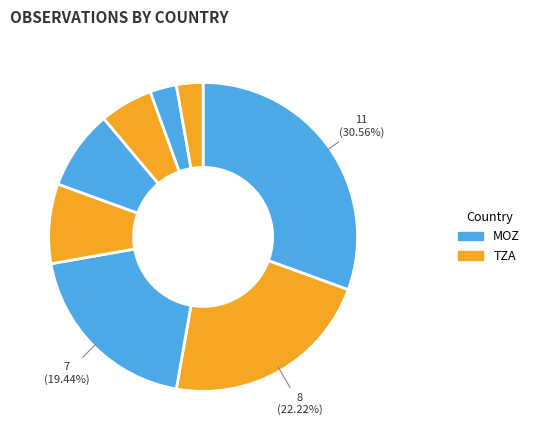

Count the number of slices in the pie.

8